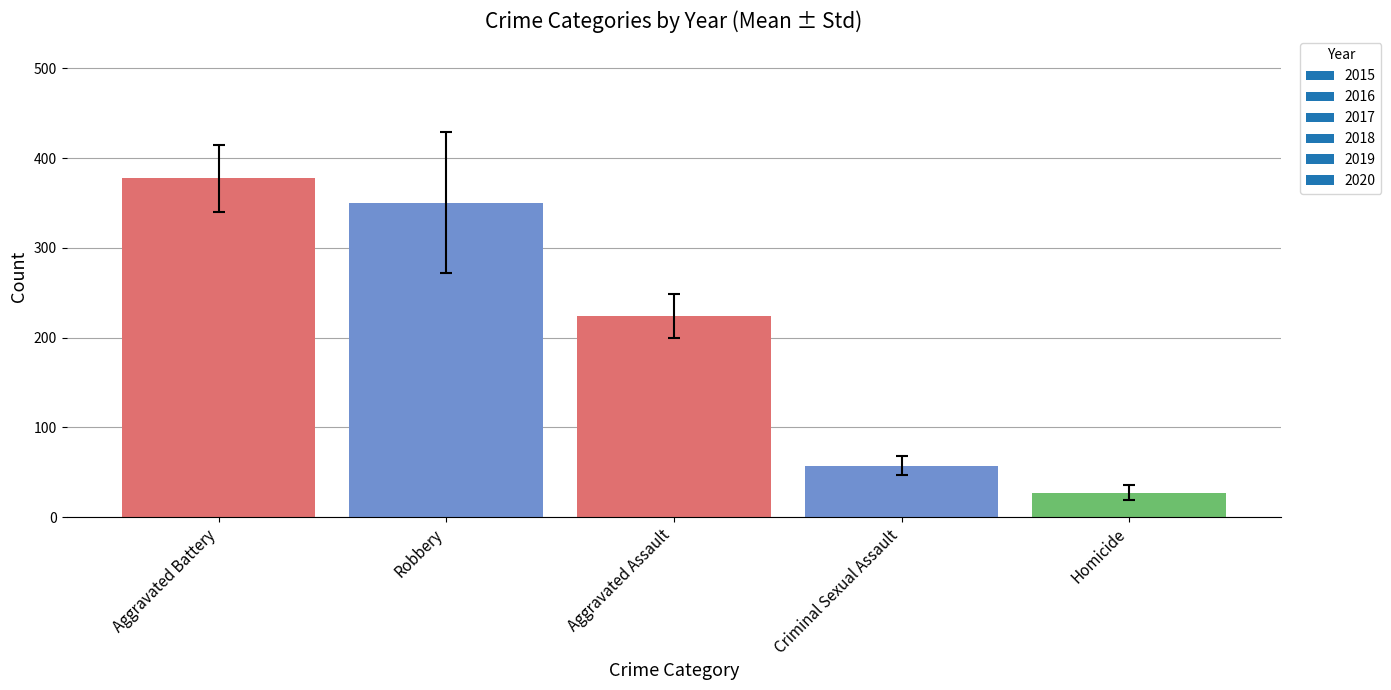

How many values exceed 224?

3